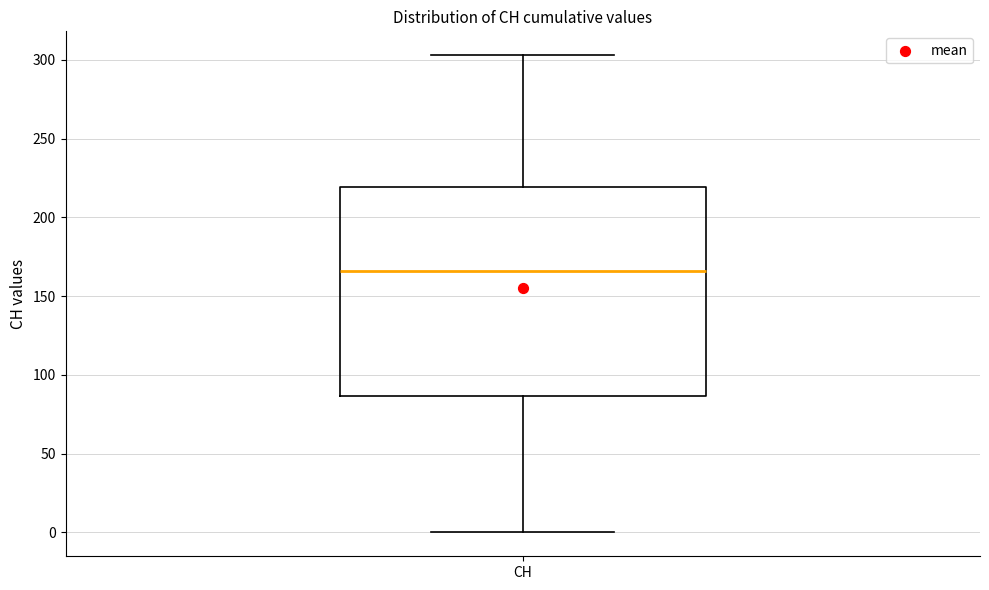

Read this box plot against the y-axis: the position of the median line, the range covered by the box, and the ends of both whiskers. The values are not printed on the chart, so give them approximately, as read against the axis.

median 165, box 85 to 220, whiskers 0 to 305